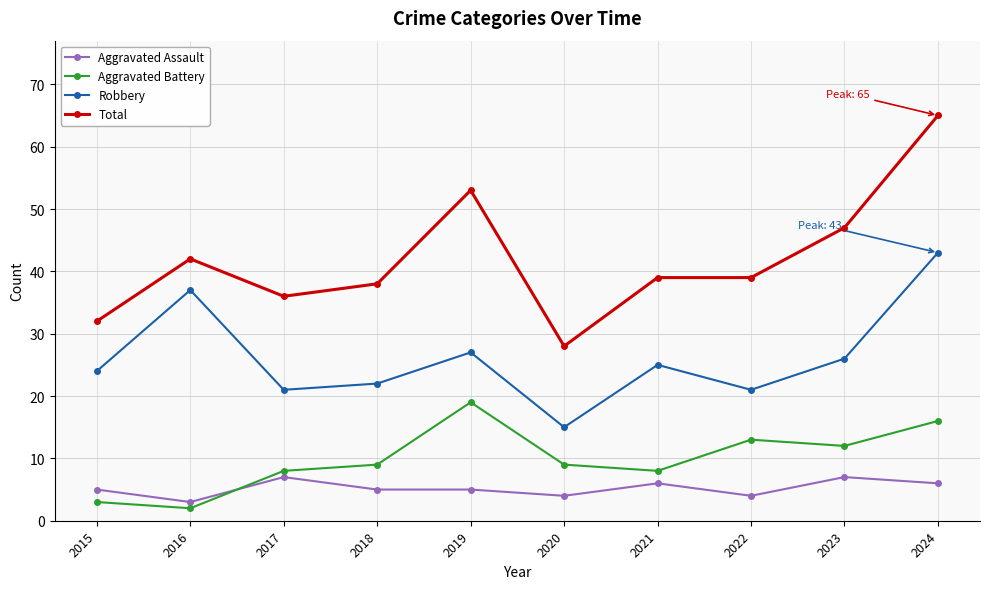

At which label does Robbery first exceed 25?

2016